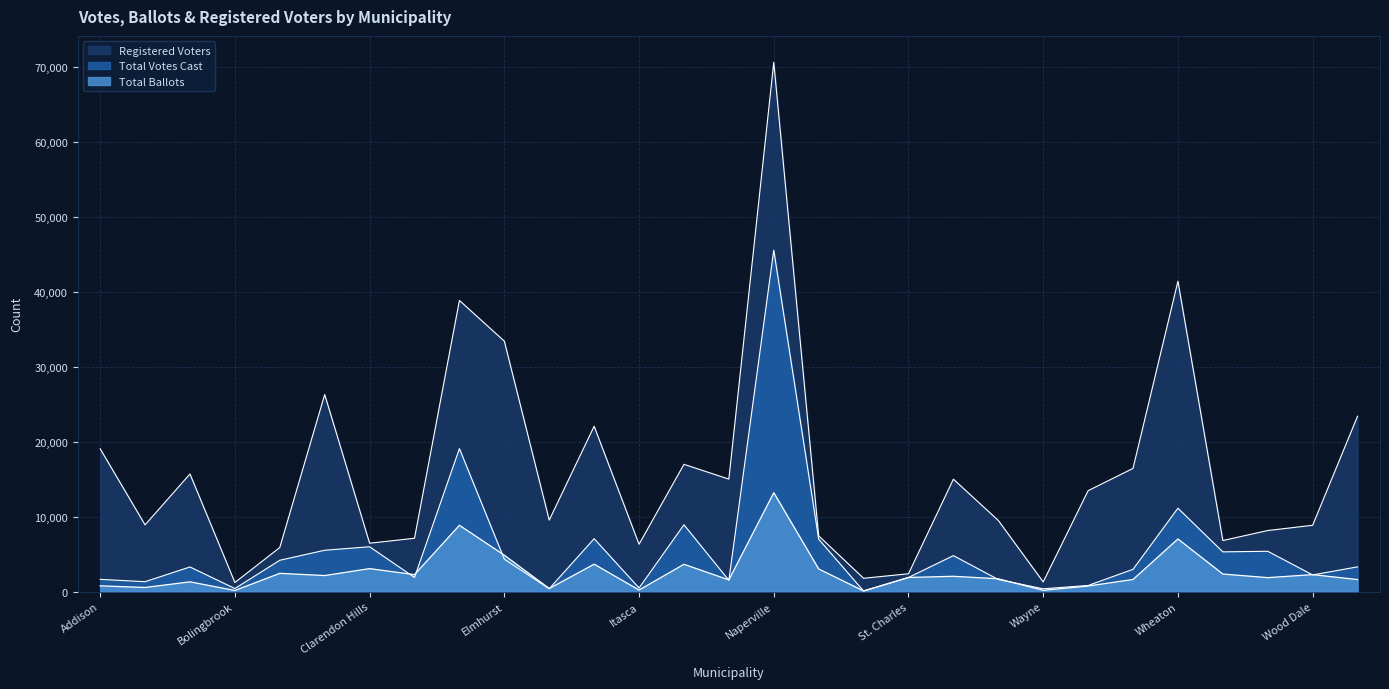

What is the total value across all series at Clarendon Hills?

15486